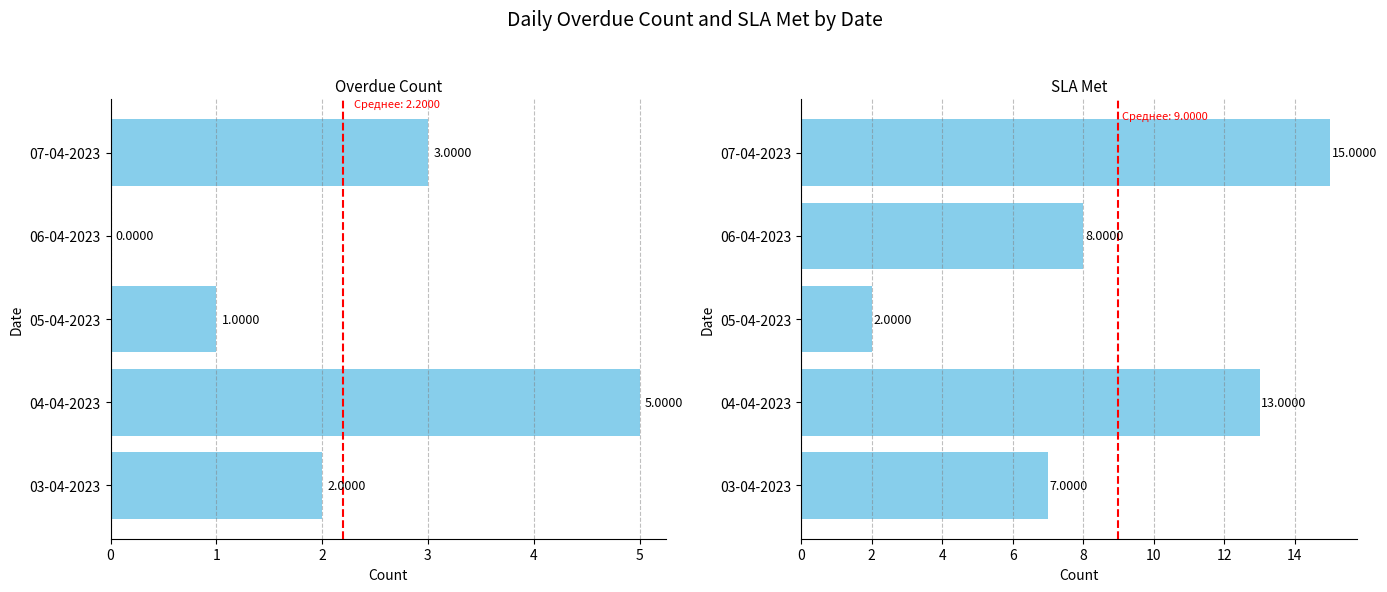

Between 05-04-2023 and 07-04-2023, which series saw the biggest shift?

SLA Met